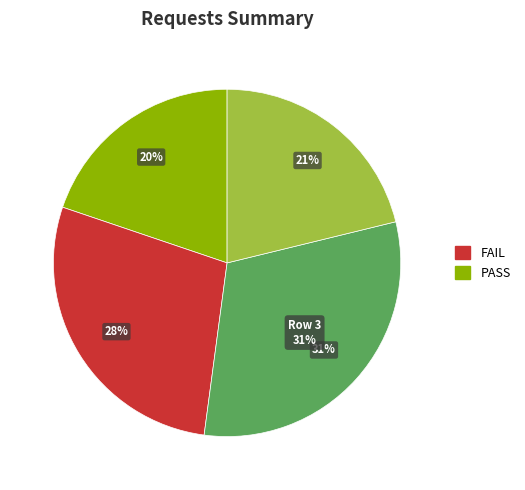

To the nearest percent, what is the difference between the 3 and 4 slice percentages?

10%